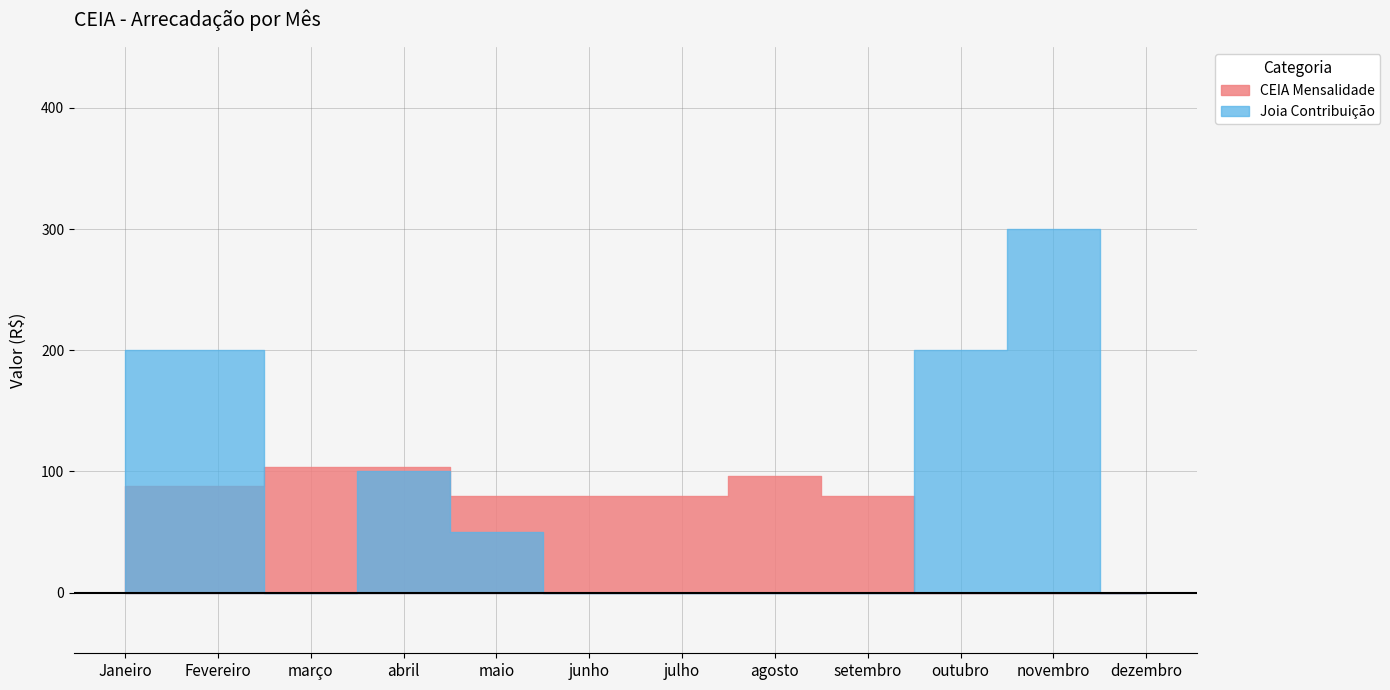

Is it true that CEIA Mensalidade equals 20 at Fevereiro?

False